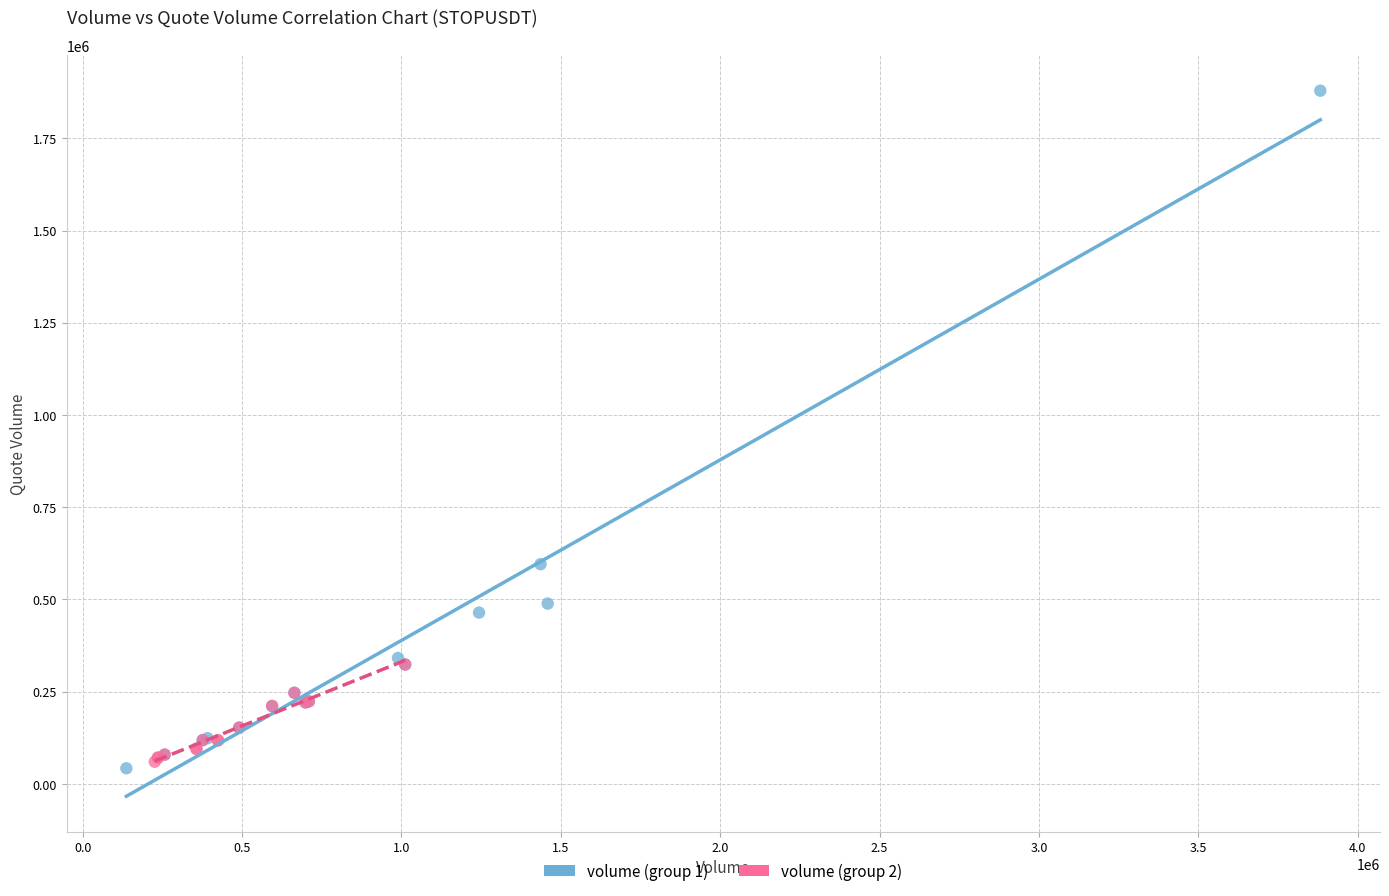

What are all the series names shown in the legend?

volume (group 1), volume (group 2)